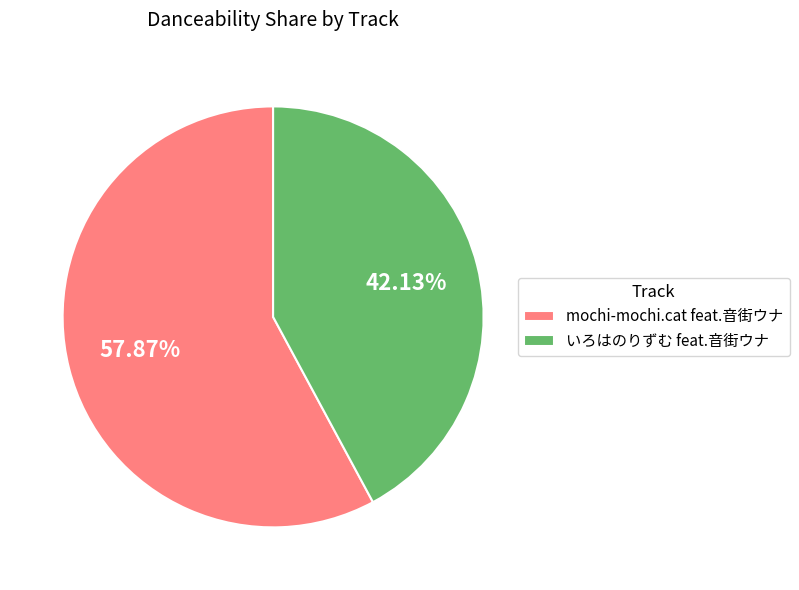

Does いろはのりずむ feat.音街ウナ account for over 50% of the chart?

No